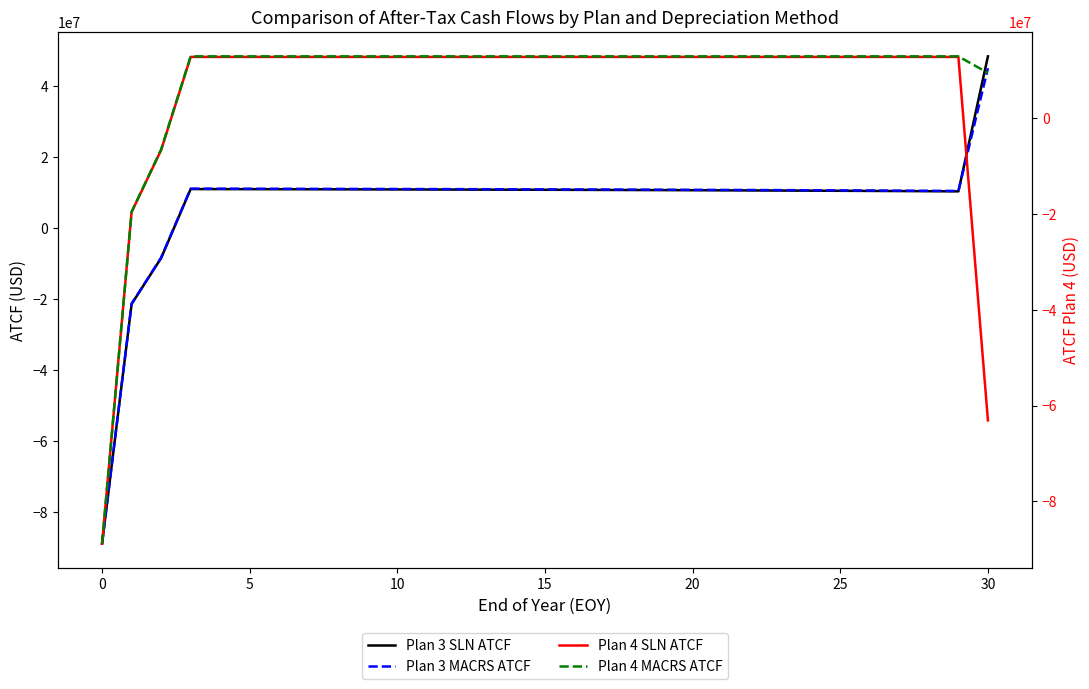

What is the difference between the maximum and minimum values in the Plan 4 MACRS ATCF series?

101723486.4